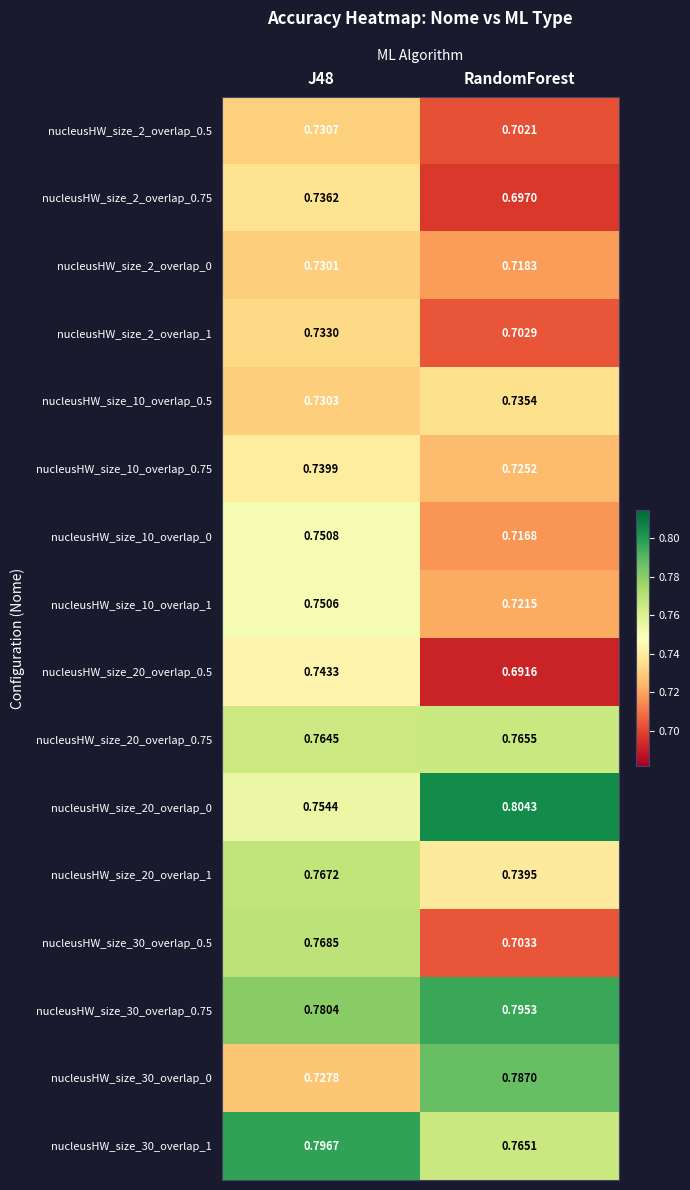

At which label does nucleusHW_size_20_overlap_1 reach its minimum?

RandomForest